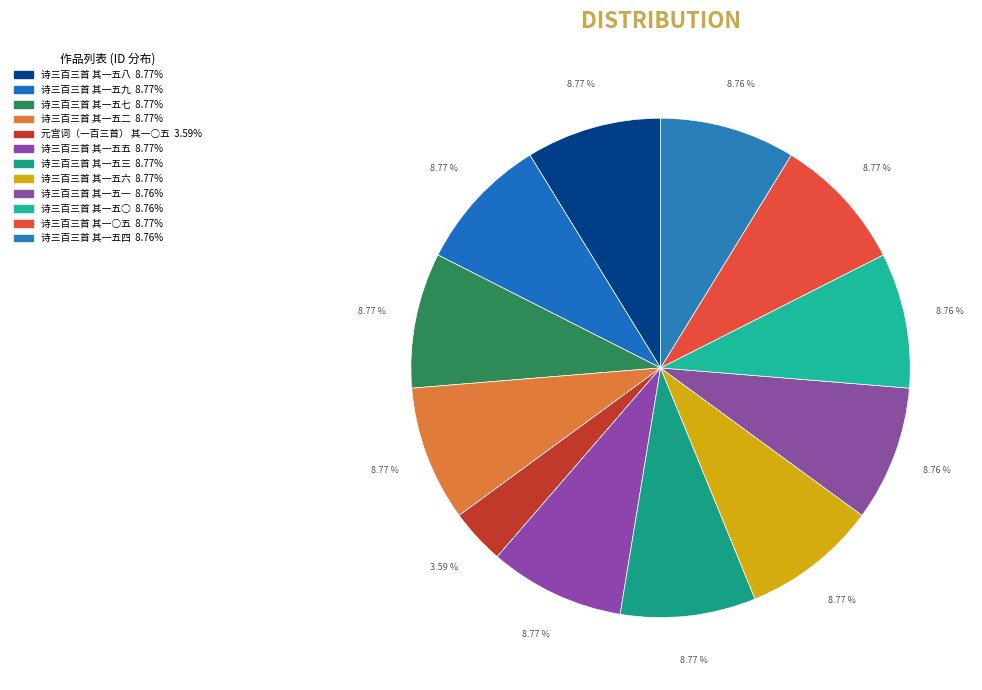

How much of the chart is everything except 诗三百三首 其一五五?

91.2%